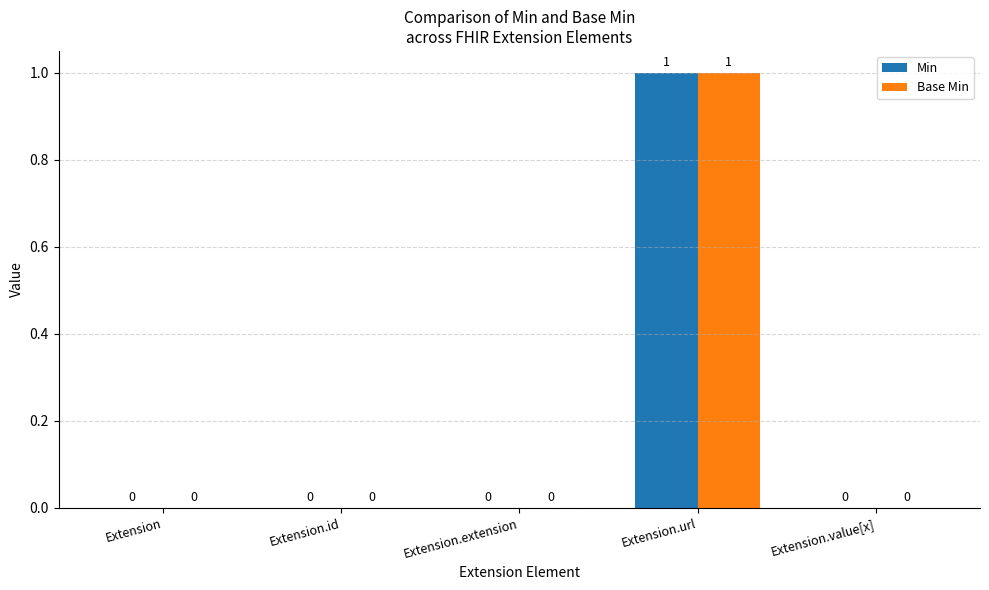

Which category has the highest value across all series?

Extension.url